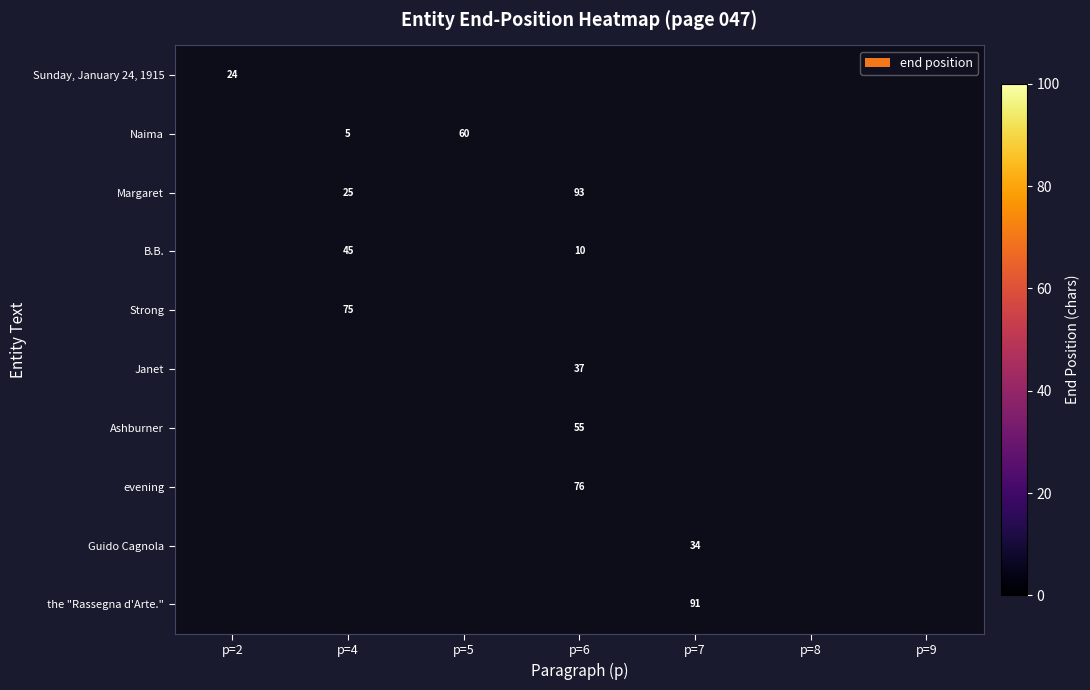

The value of Ashburner at p=6 is 21. True or false?

False